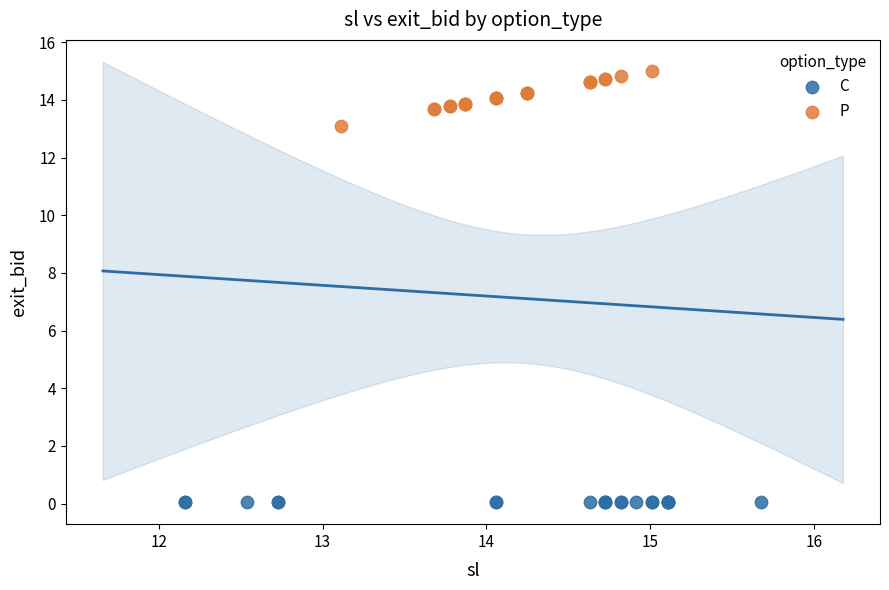

Which series reaches the maximum Y coordinate?

P